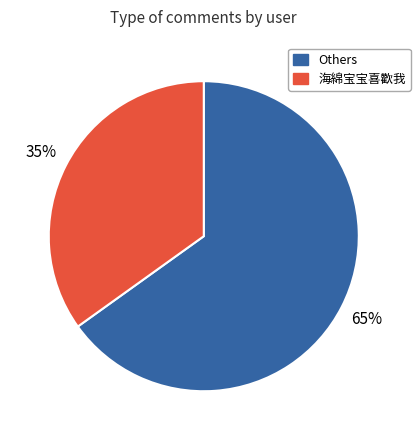

To the nearest percent, what is the average slice percentage?

50%